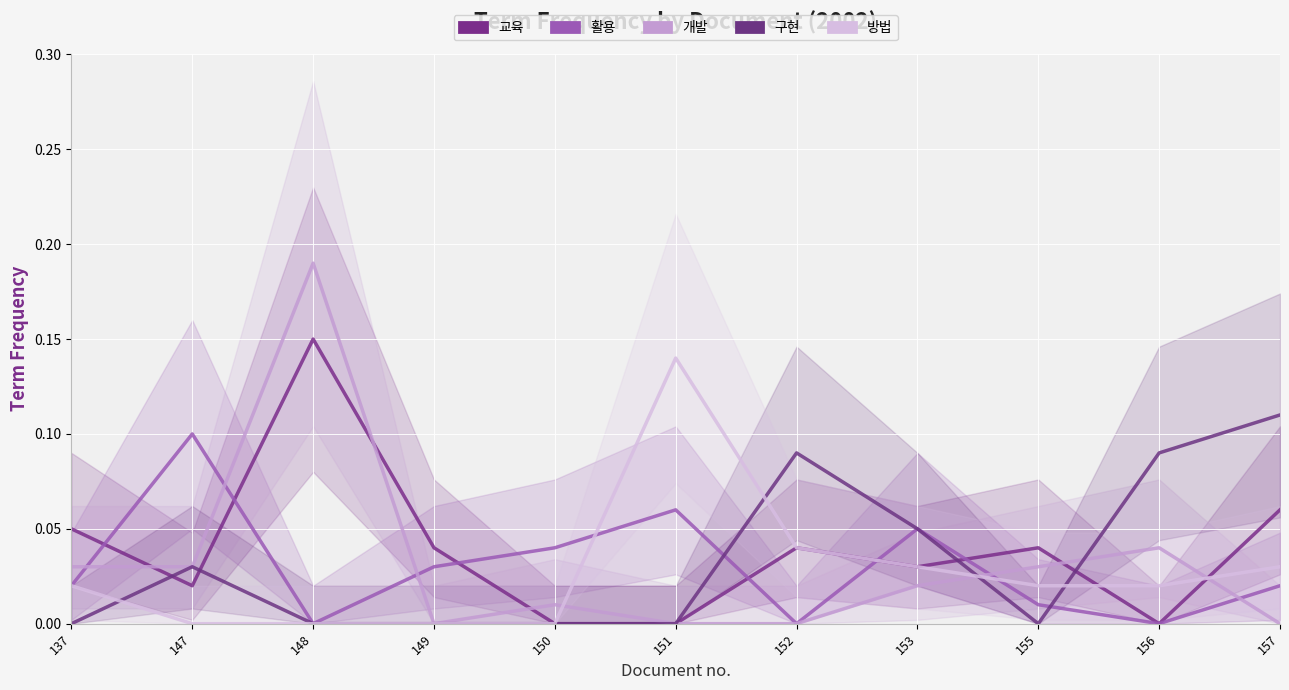

Which has a higher value, 147 or 150?

147